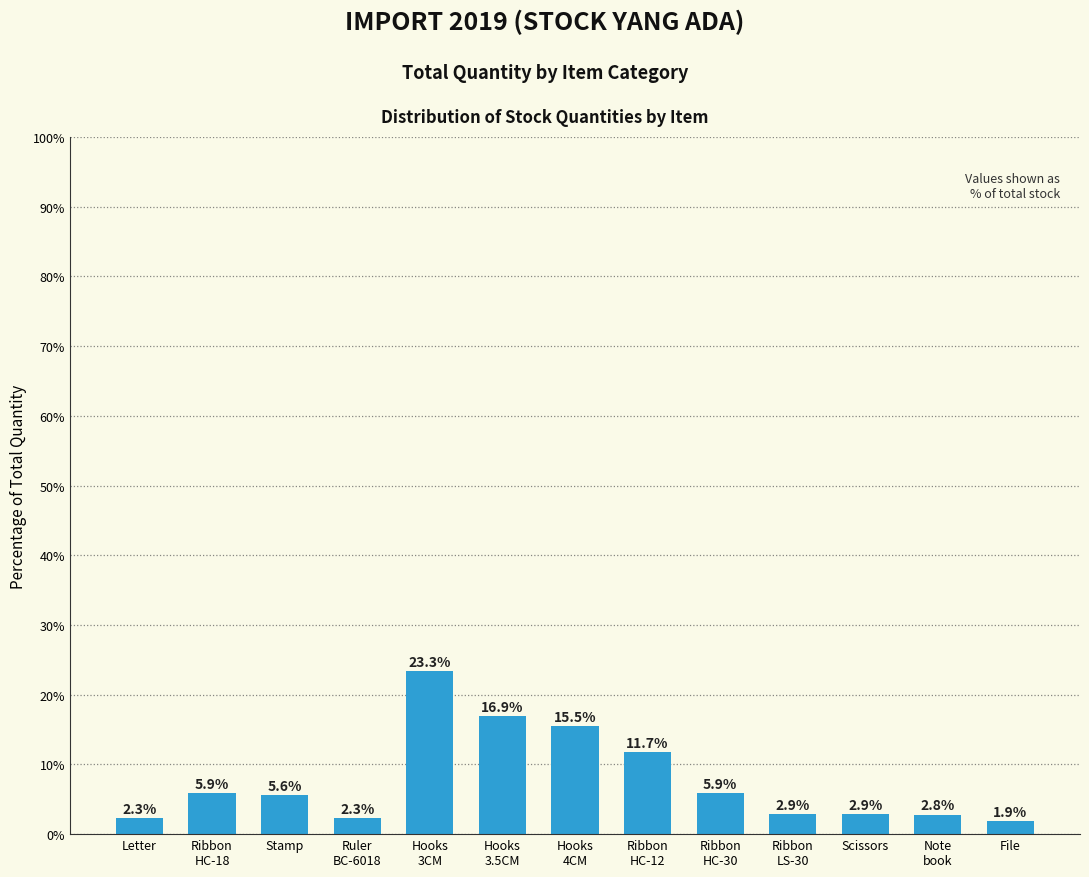

What is the label of the 3rd bar from the left?

Stamp